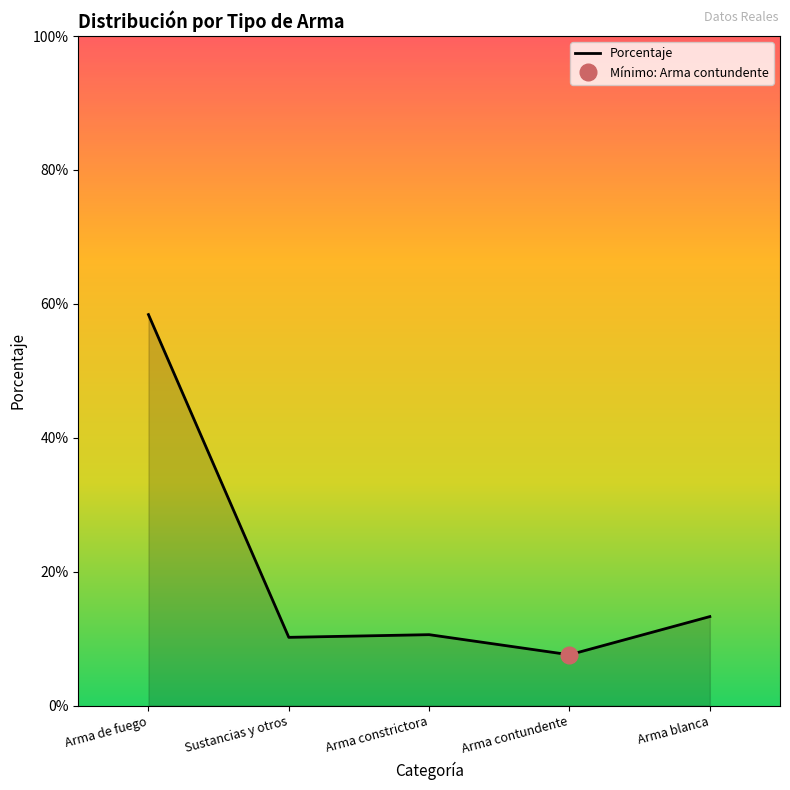

What is the difference between the maximum and minimum values?

0.5